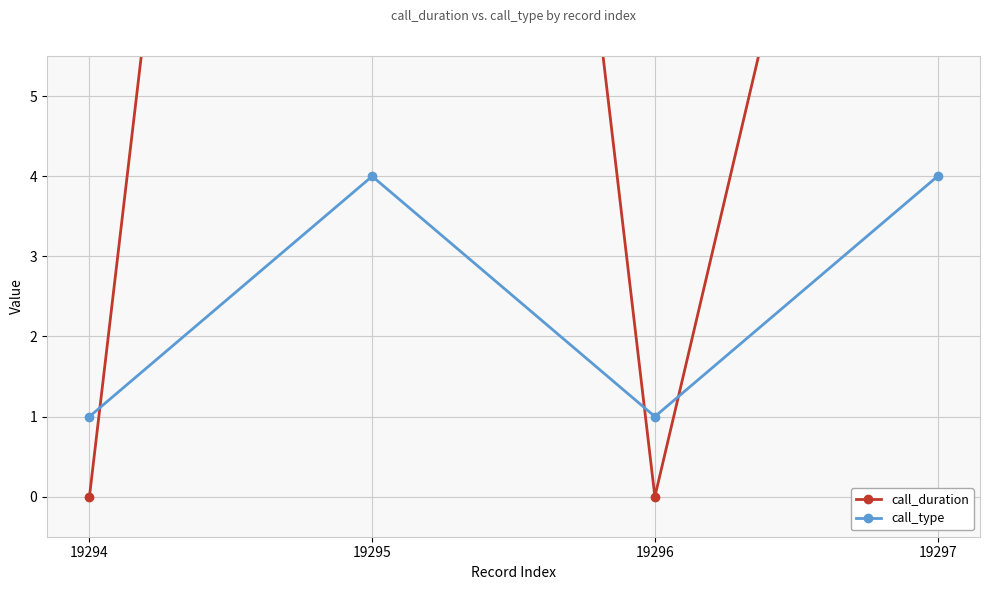

Reading left to right, list all the values displayed in this chart.

call_duration: 19294=0	19295=30	19296=0	19297=15
call_type: 19294=1	19295=4	19296=1	19297=4